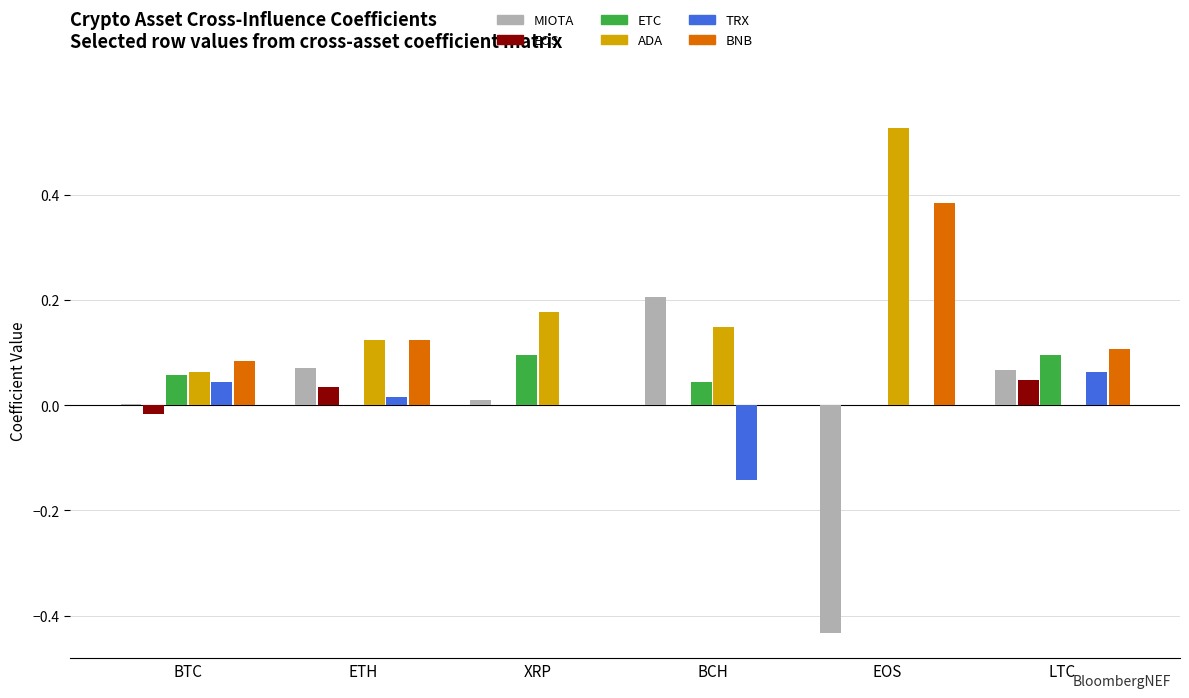

Which category has the highest value across all series?

EOS